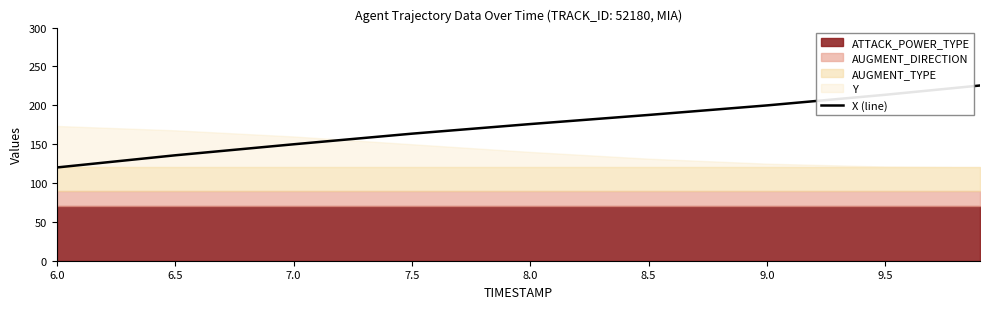

Reading left to right, extract all data points from this chart.

120.0	135.7	149.8	163.5	175.9	187.6	199.9	213.6	225.5